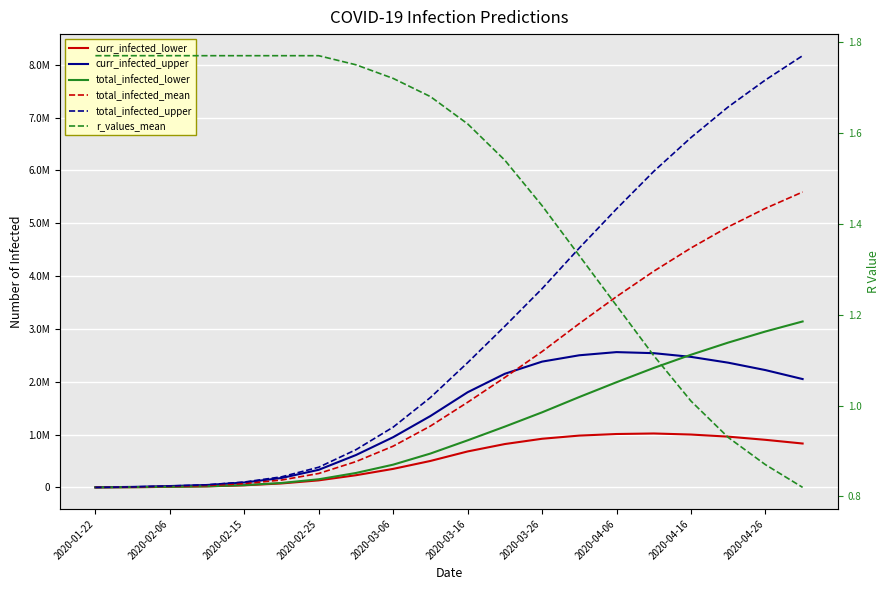

At how many categories does at least one series exceed 5713842?

5